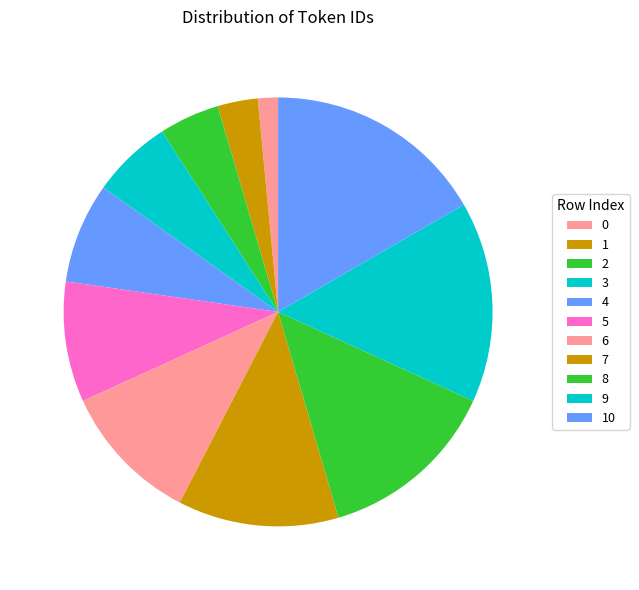

To the nearest percent, what portion does 6 represent?

11%